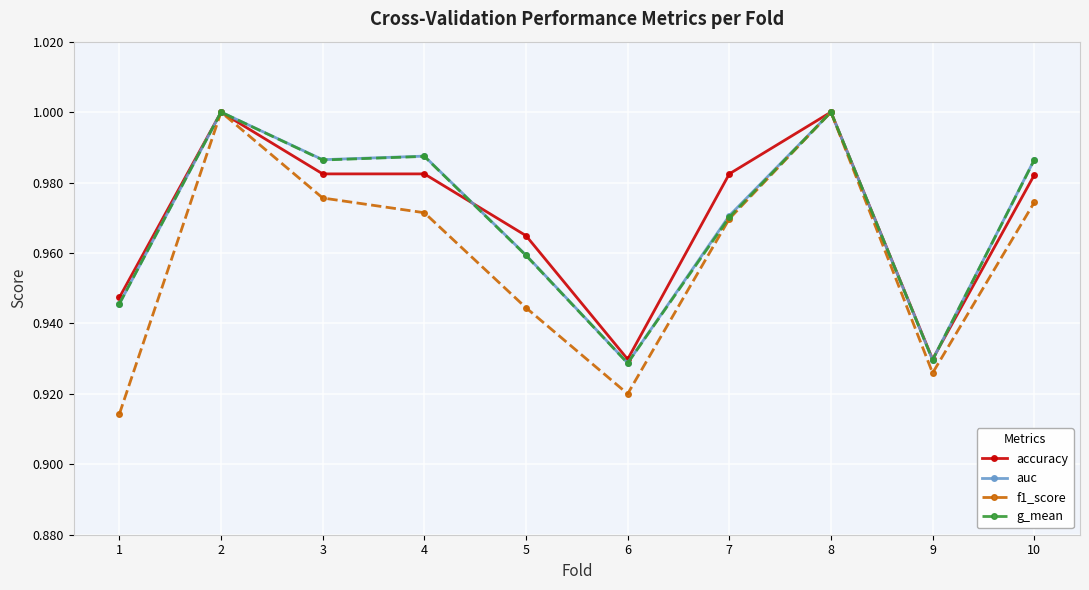

At how many categories does at least one series exceed 0?

10